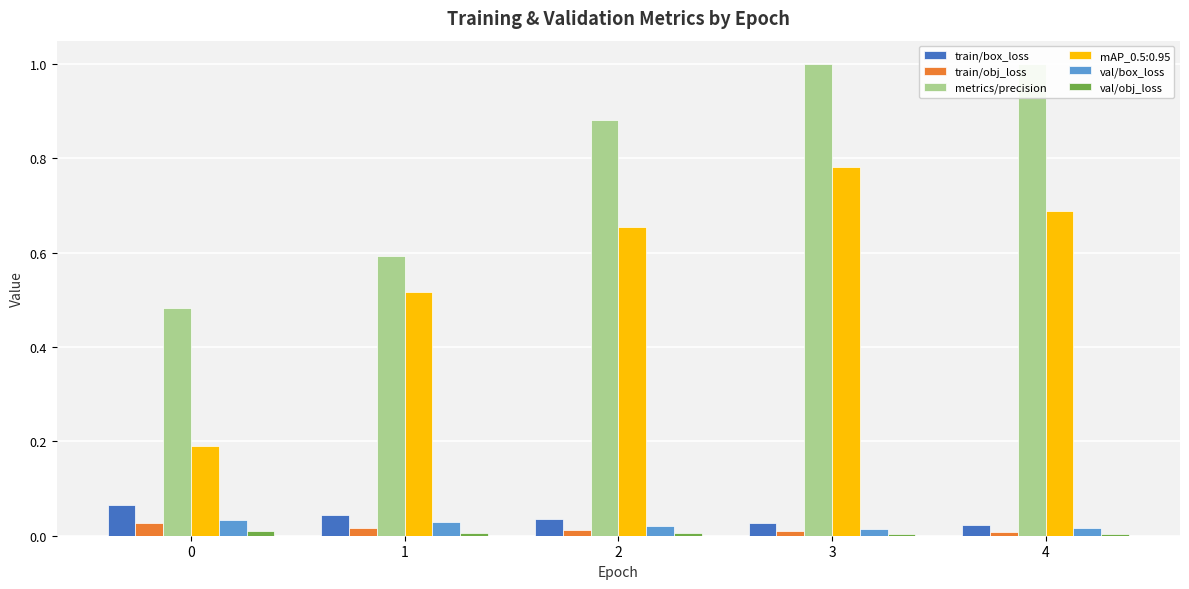

Is the value of val/box_loss at 3 greater than the value of metrics/precision at 0?

No